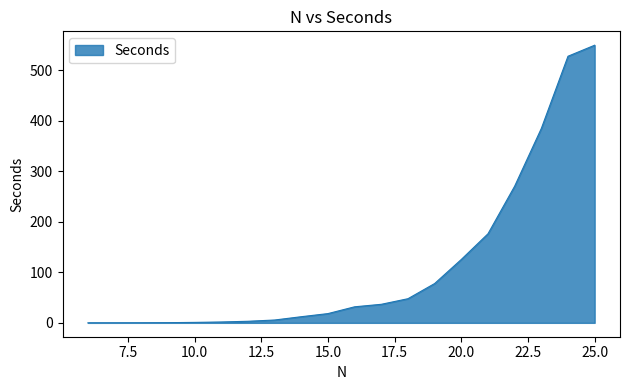

What is the difference between the maximum and minimum values?

549.5